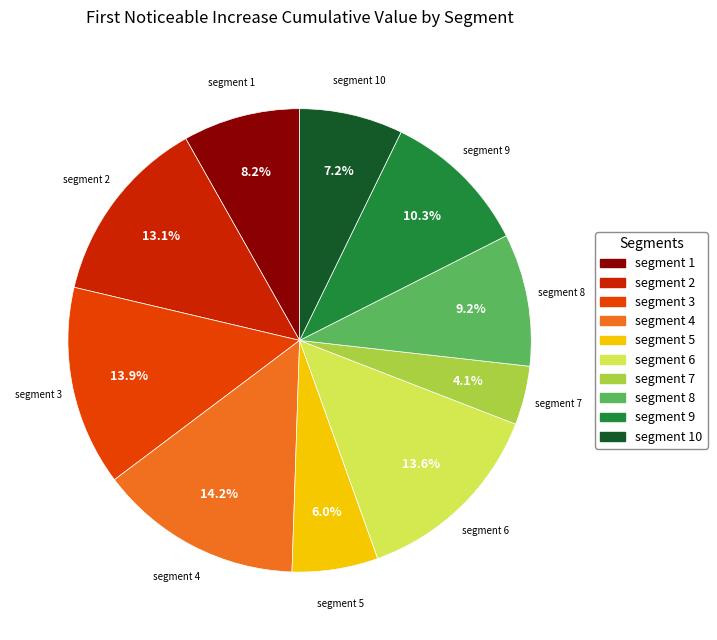

Is there a majority slice in this chart?

No